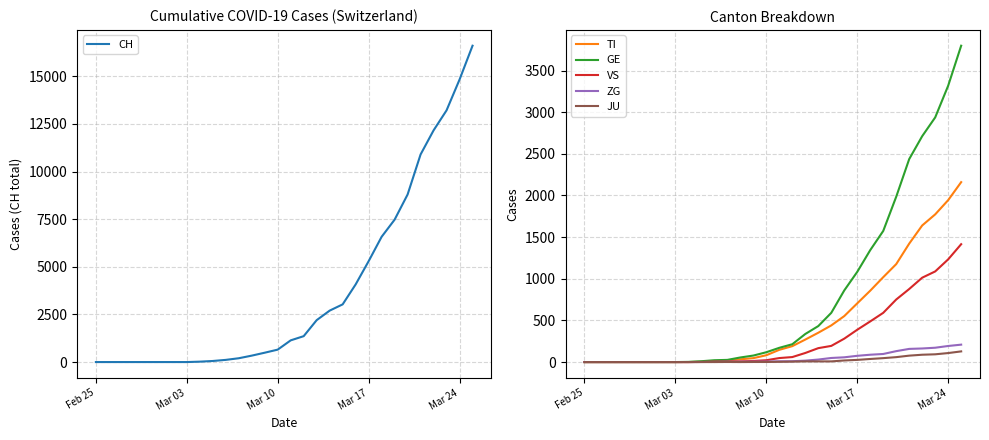

What is the maximum value for ZG?

209